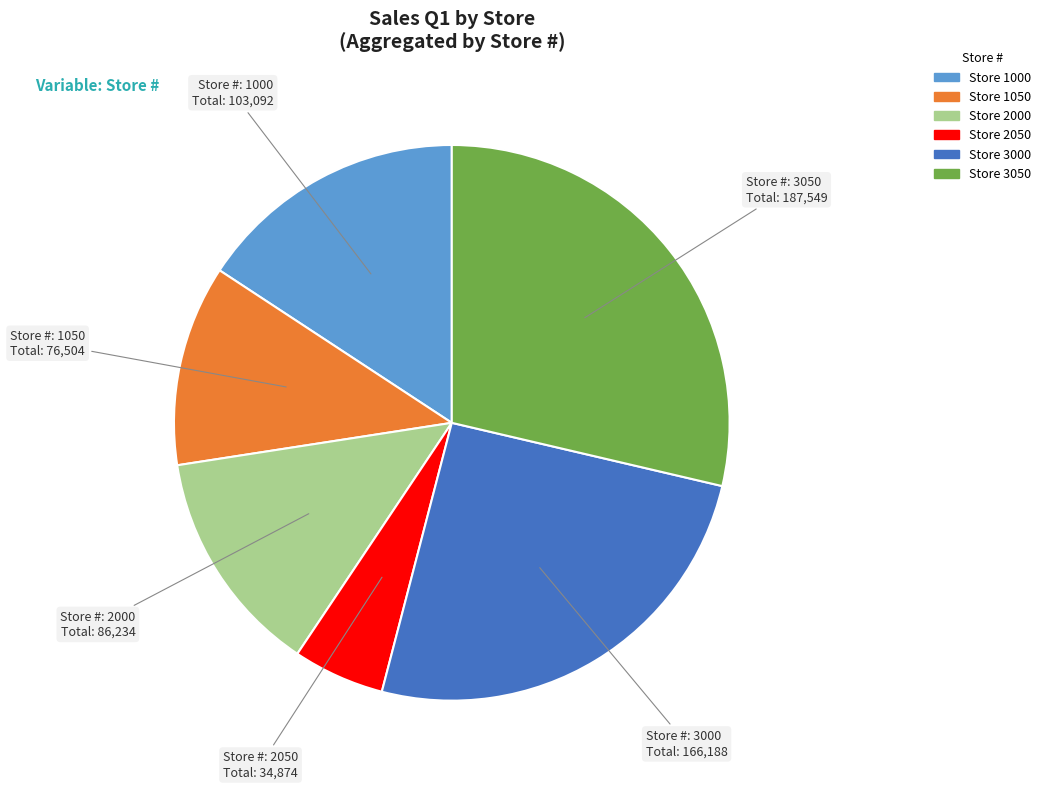

Does any single category account for the majority?

No